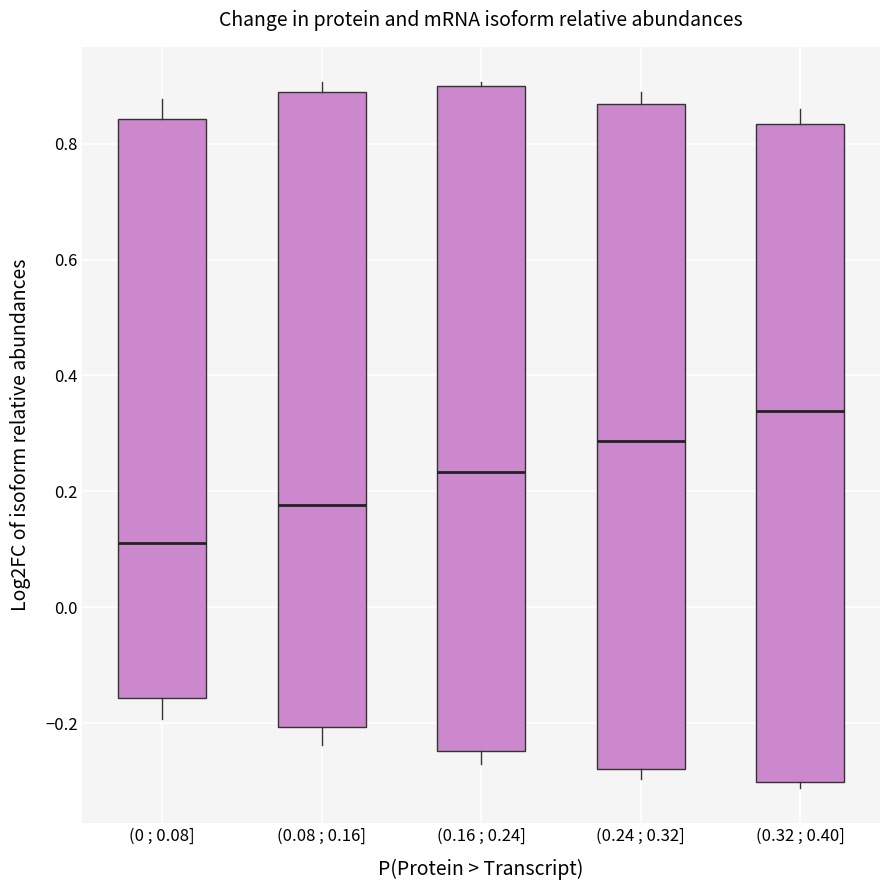

Reading left to right, read every box against the y-axis: the position of its median line, the range the box covers, and the ends of its whiskers. The values are not printed on the chart, so give them approximately, as read against the axis.

(0 ; 0.08]: median 0.12, box -0.16 to 0.84, whiskers -0.20 to 0.88
(0.08 ; 0.16]: median 0.18, box -0.20 to 0.88, whiskers -0.24 to 0.90
(0.16 ; 0.24]: median 0.24, box -0.24 to 0.90, whiskers -0.26 to 0.90 (just above the box's upper edge)
(0.24 ; 0.32]: median 0.28, box -0.28 to 0.86, whiskers -0.30 to 0.88
(0.32 ; 0.40]: median 0.34, box -0.30 to 0.84, whiskers -0.32 to 0.86